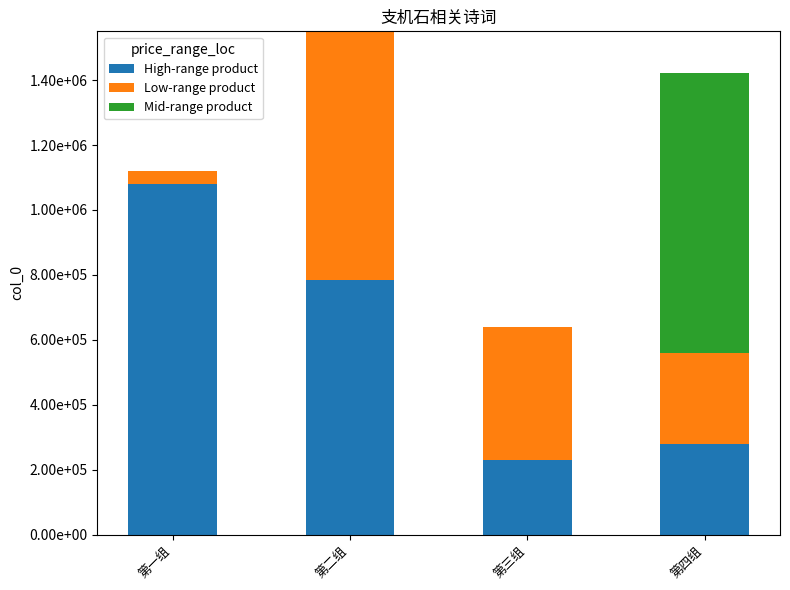

Does the chart contain stacked bars?

Yes